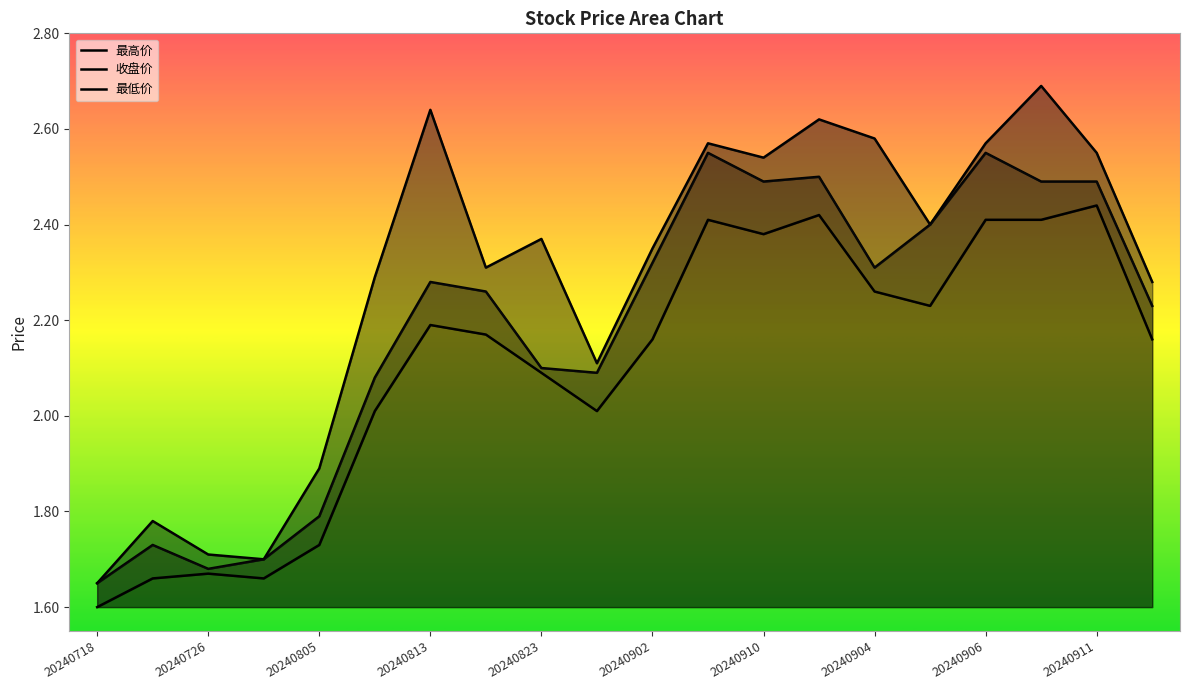

At which category does 收盘价 reach its first local valley?

20240726